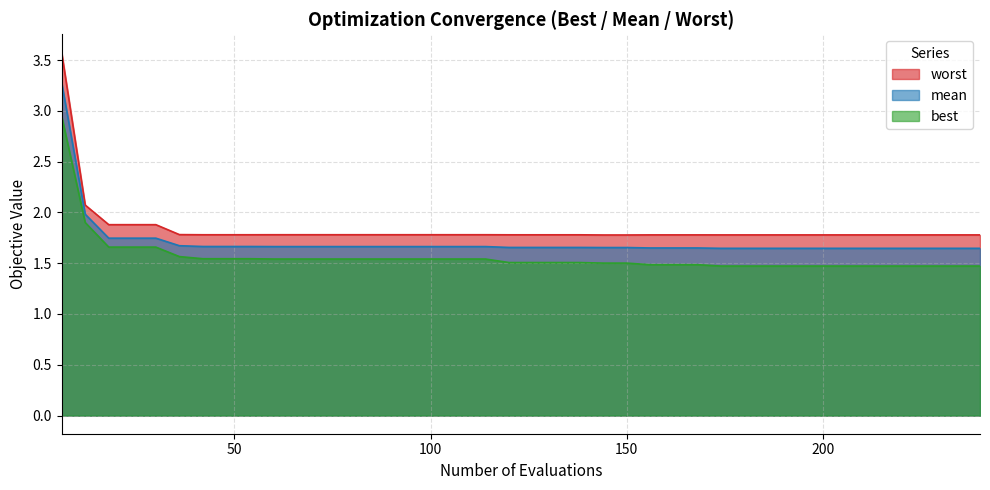

What is the value of the best point at the 8th from the left?

1.5